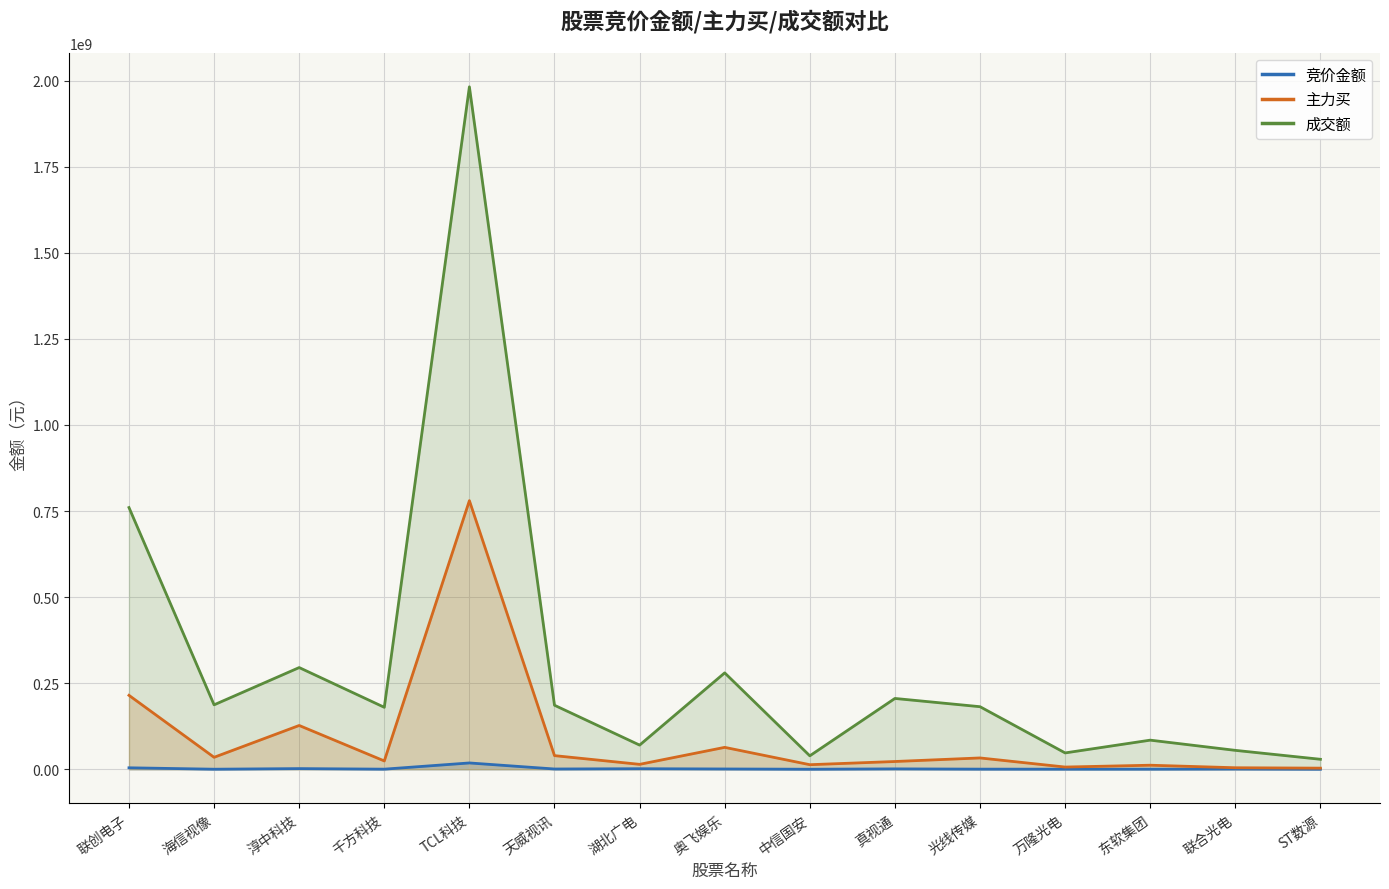

At which category does 主力买 reach its first local peak?

淳中科技